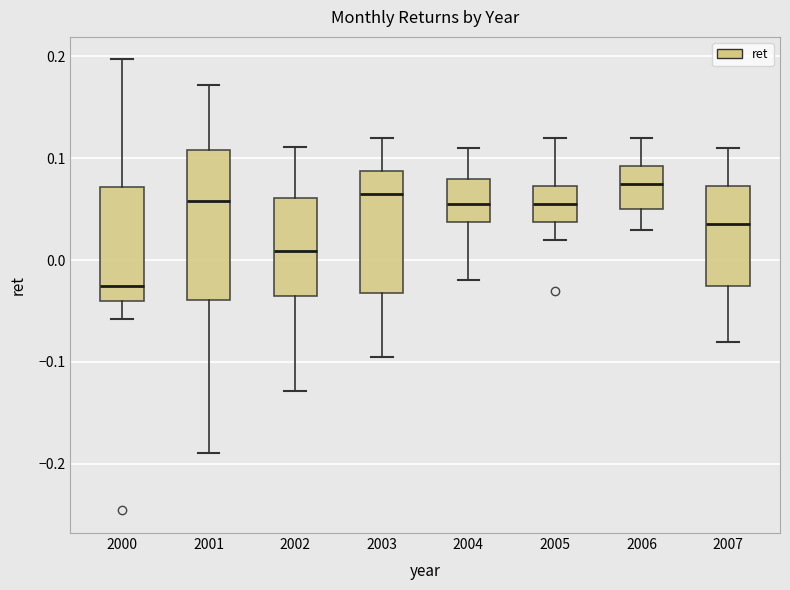

Comparing the boxes themselves (not the whiskers), which one is the tallest?

2001